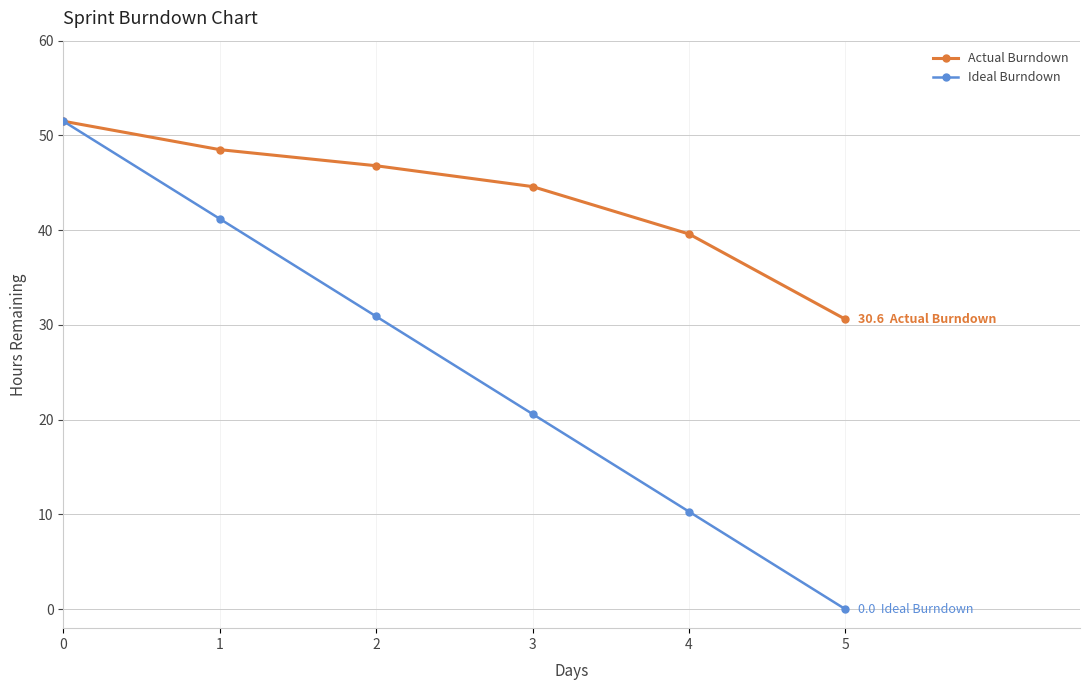

Reading left to right, what are all the values shown in this chart?

Actual Burndown: 51.5	48.5	46.8	44.6	39.6	30.6
Ideal Burndown: 51.5	41.2	30.9	20.6	10.3	0.0